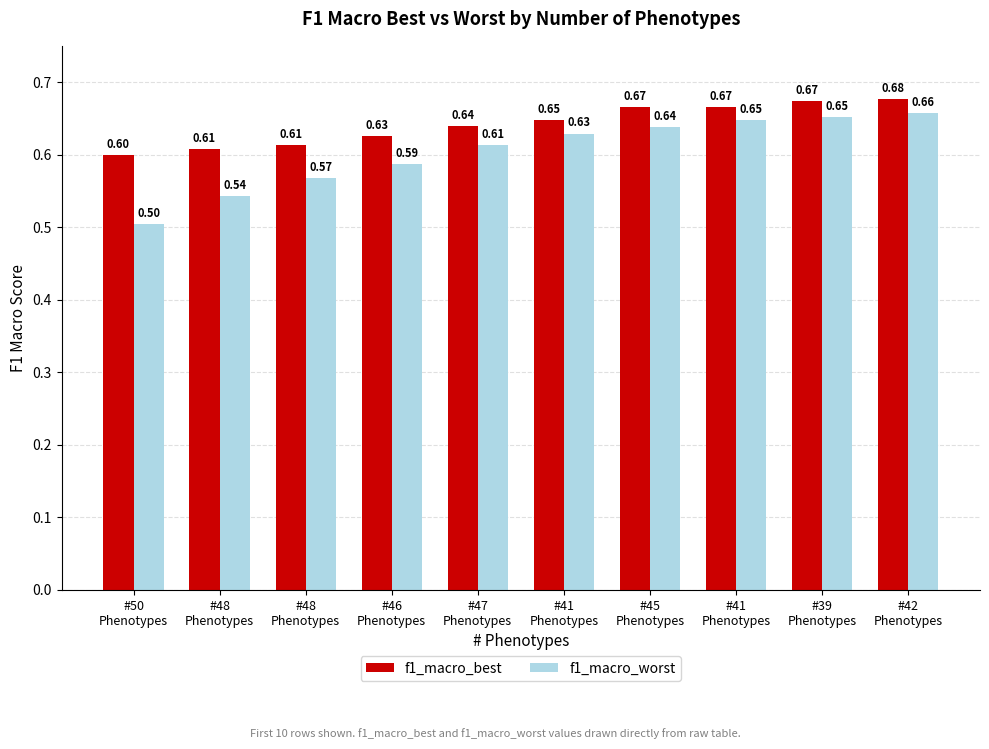

What are all the series names shown in the legend?

f1_macro_best, f1_macro_worst